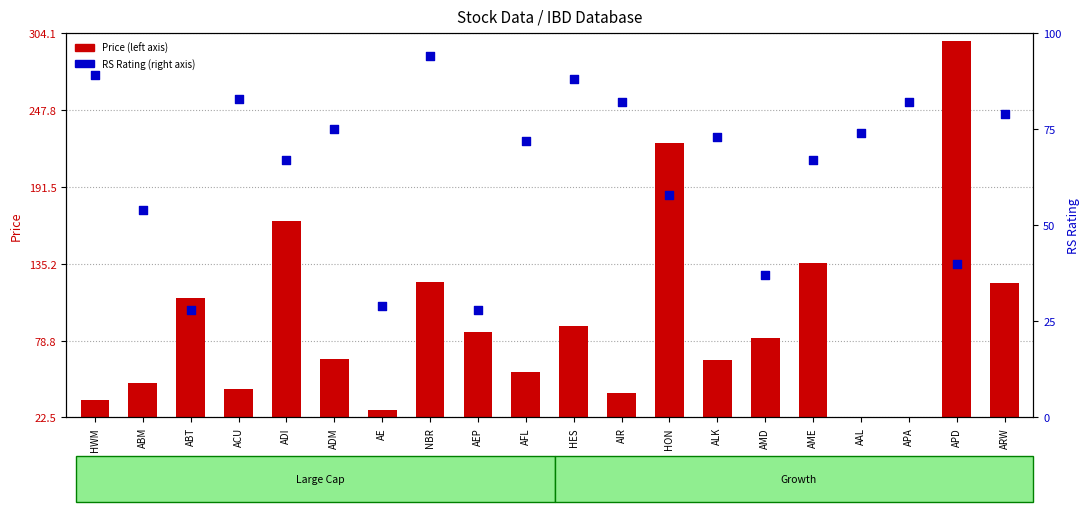

What is the change in value from AAL to ARW?

+5